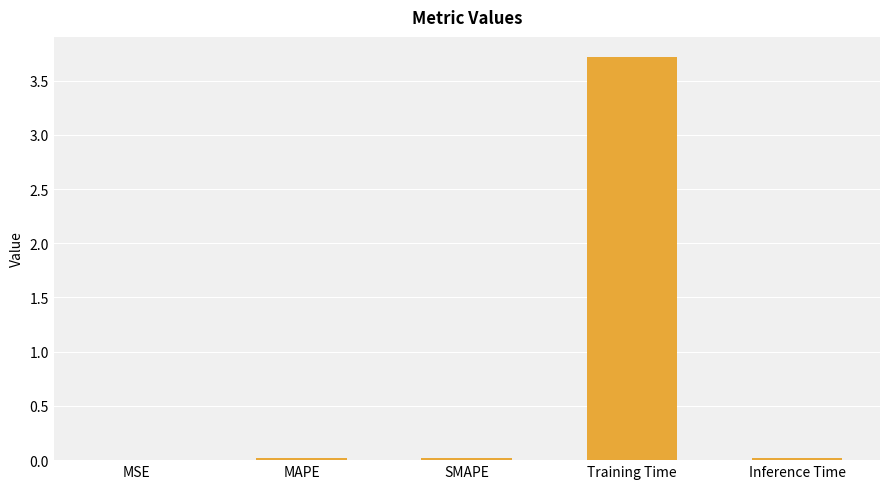

The value at Training Time is 3.7. True or false?

True